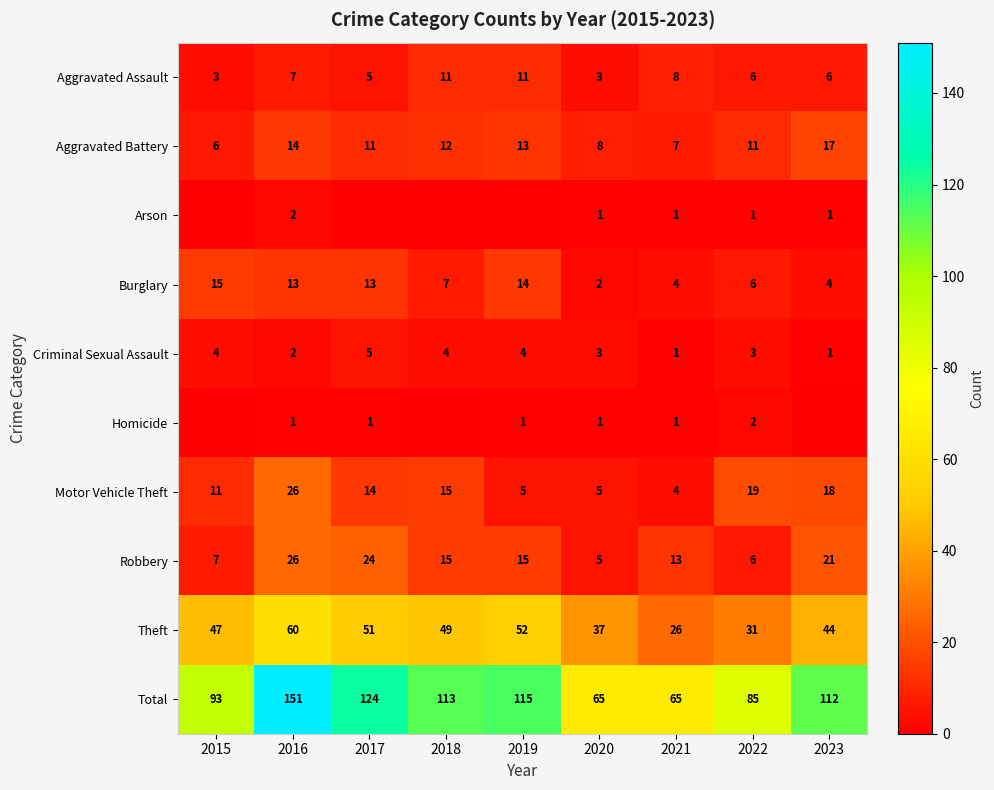

At how many categories does at least one series exceed 38?

9